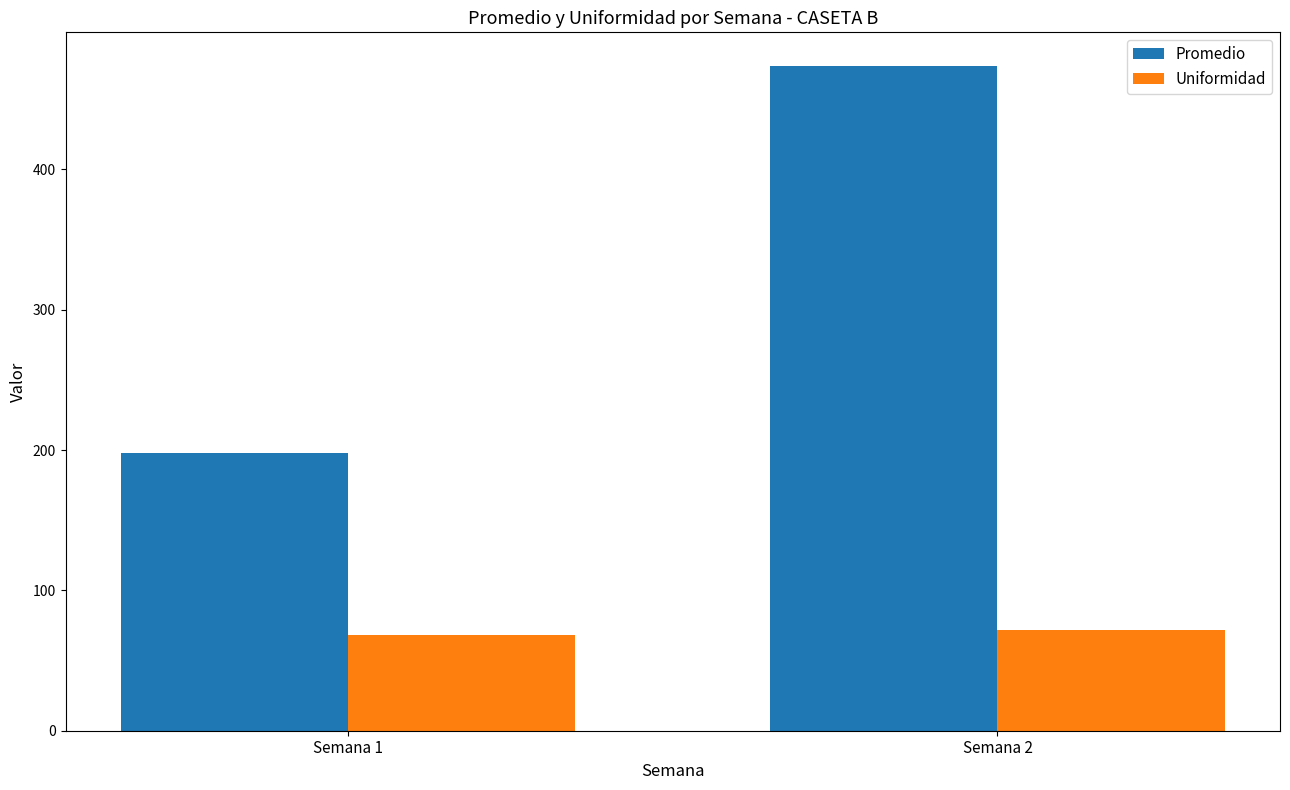

Where is Promedio nearest to the value 335?

Semana 1